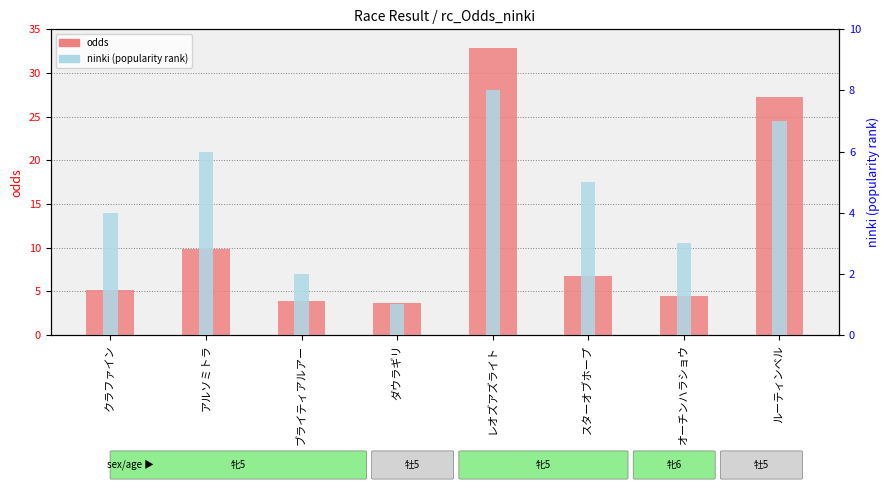

How many values in the ninki series exceed 5?

3